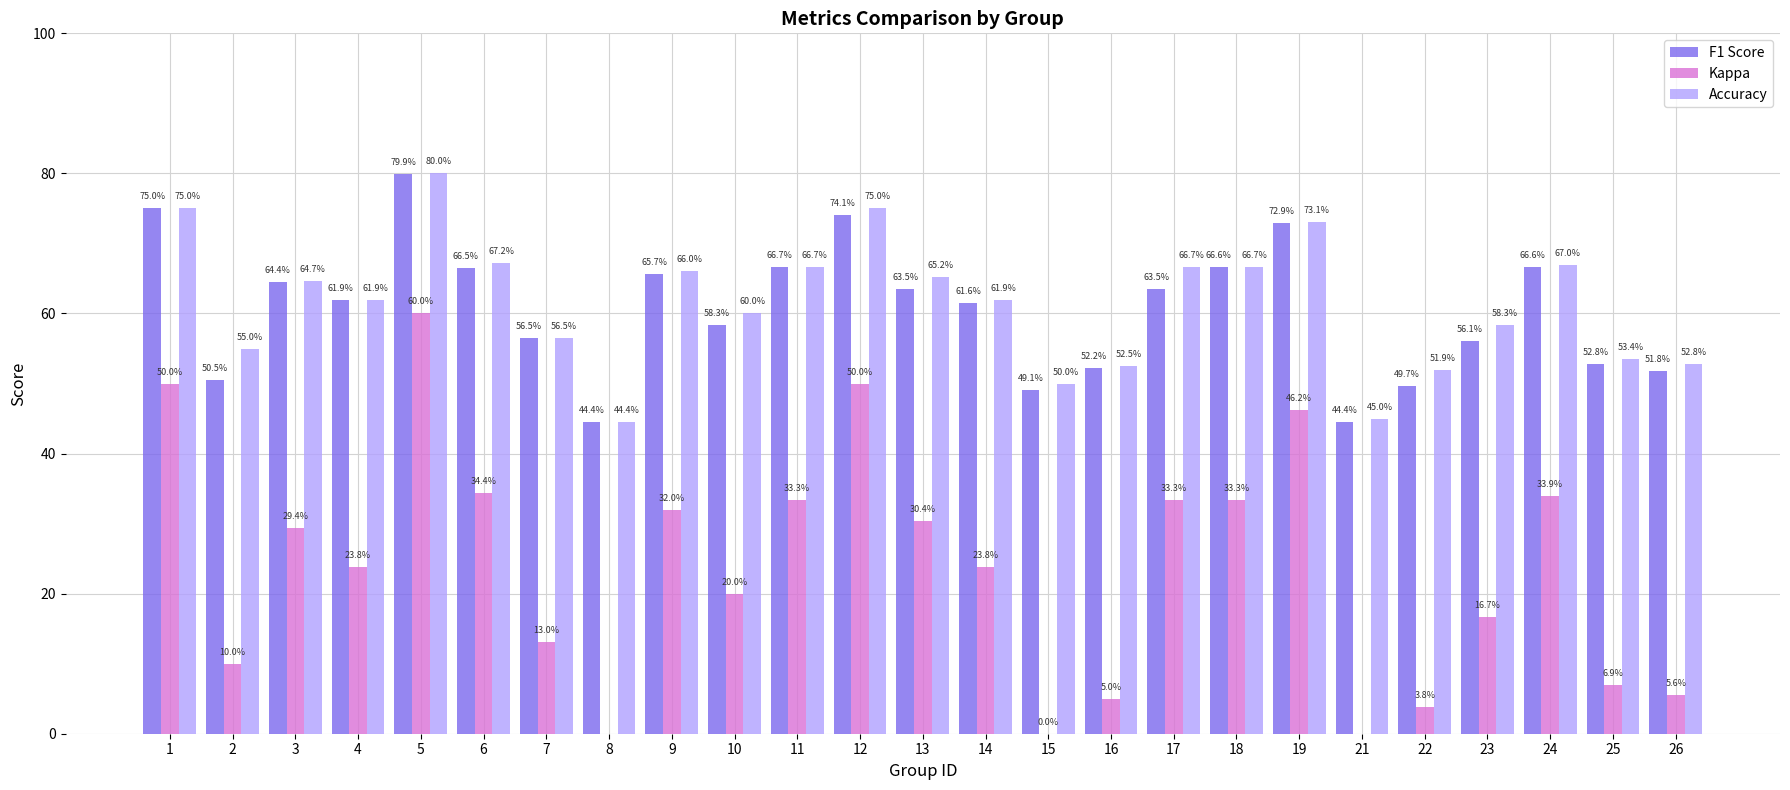

What is the average value of the F1 Score series?

0.6